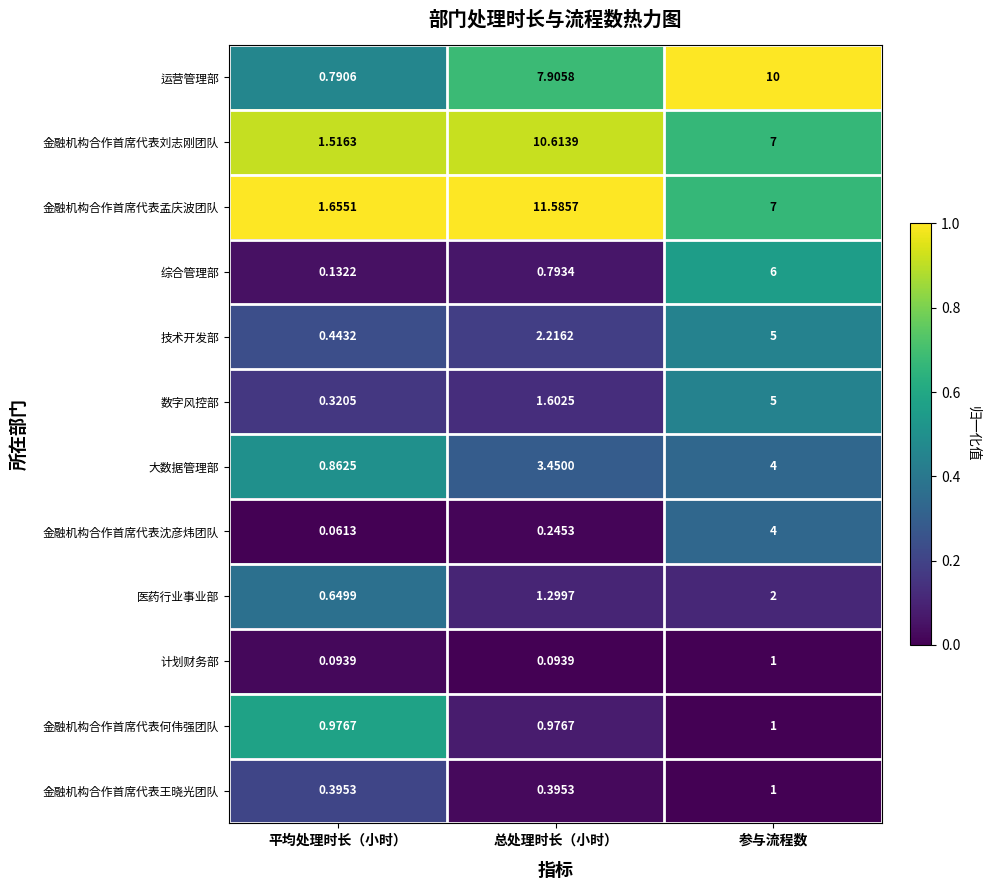

At 总处理时长（小时）, list the series in order from smallest to largest.

计划财务部, 金融机构合作首席代表沈彦炜团队, 金融机构合作首席代表王晓光团队, 综合管理部, 金融机构合作首席代表何伟强团队, 医药行业事业部, 数字风控部, 技术开发部, 大数据管理部, 运营管理部, 金融机构合作首席代表刘志刚团队, 金融机构合作首席代表孟庆波团队